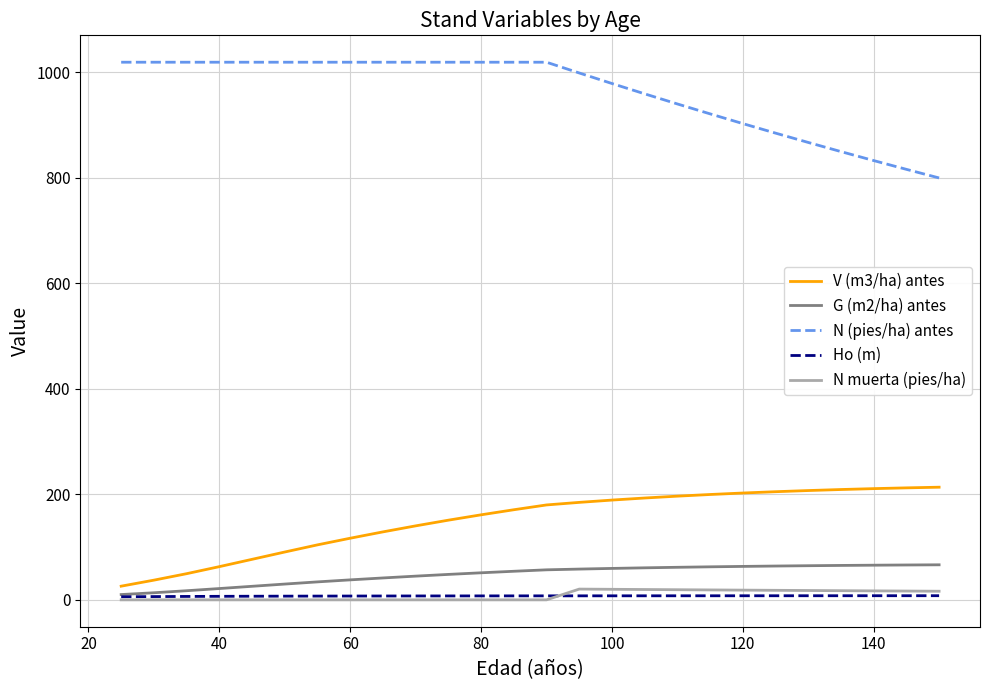

Which series has the largest total across all categories?

N (pies/ha) antes